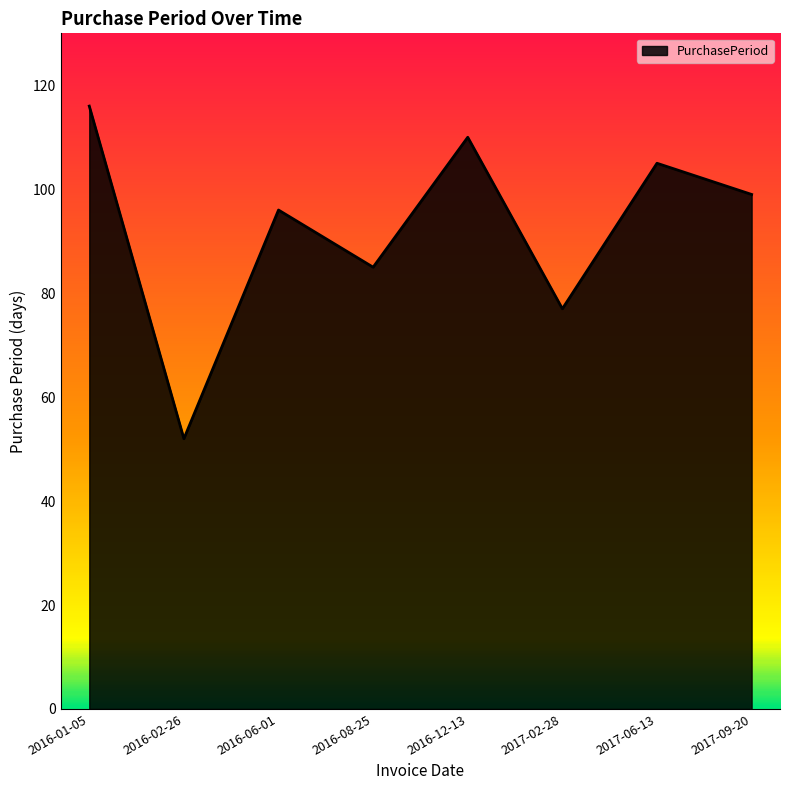

What is the minimum value shown in the chart?

52